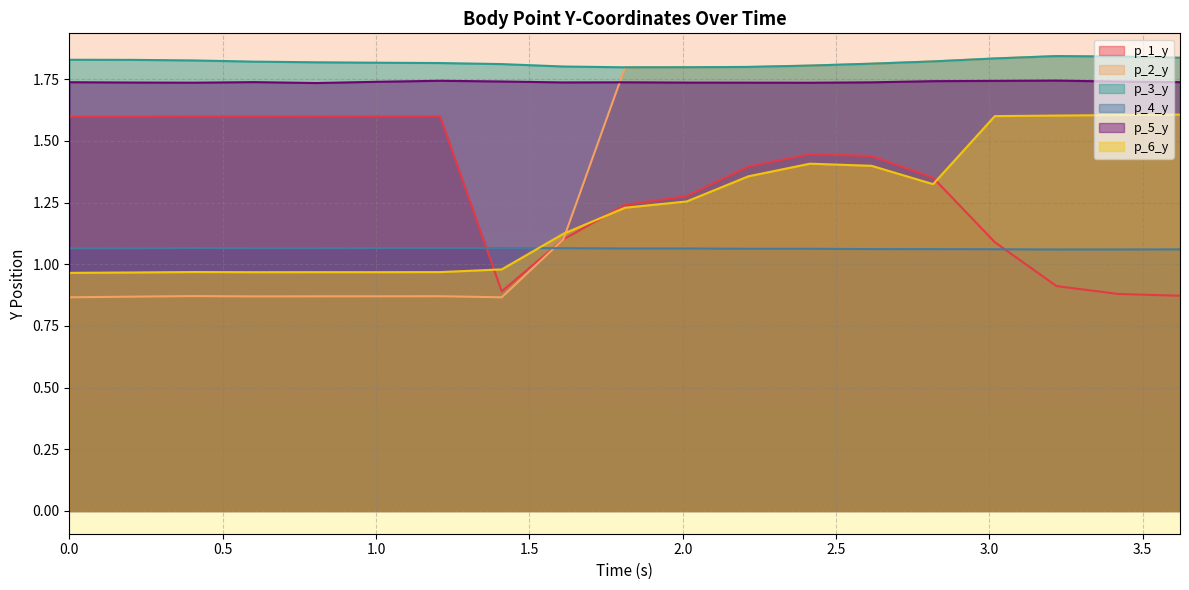

True or false: p_6_y has a value of 0.8 at 3.4207677841186523.

False